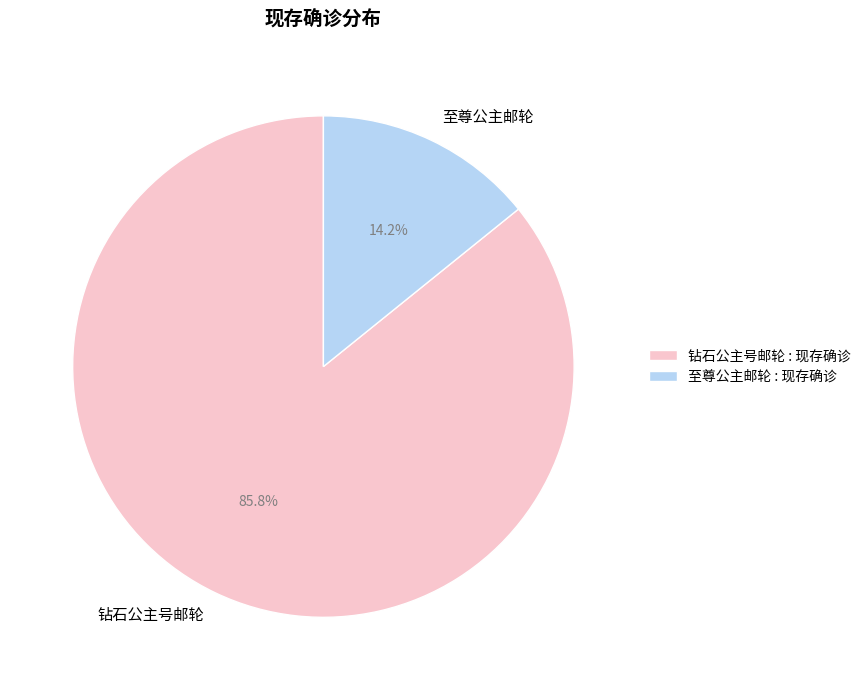

Which slice represents more than half of the pie?

钻石公主号邮轮